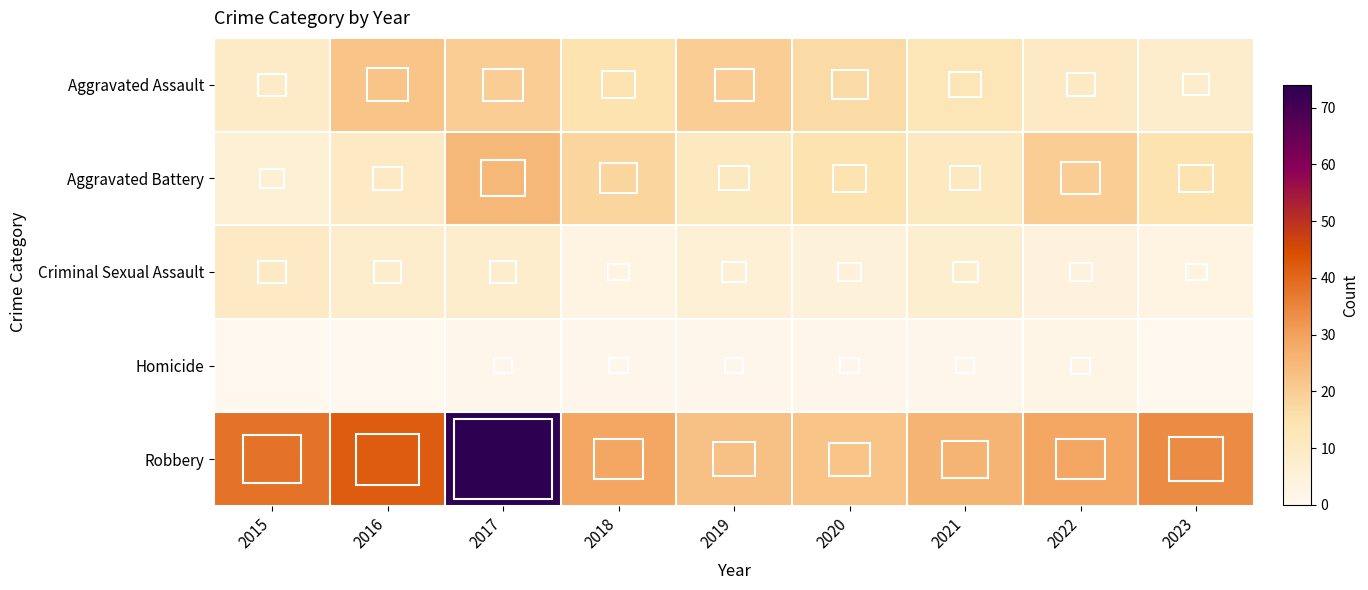

Which has a higher value, 2018 or 2015?

2018